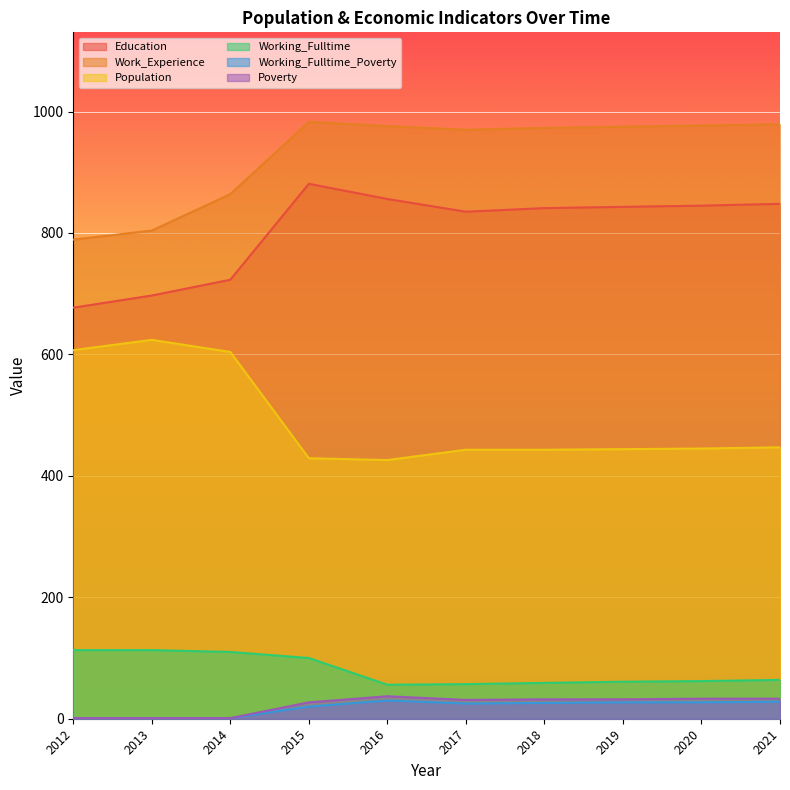

What is the difference between the second highest and minimum values in the Working_Fulltime series?

57